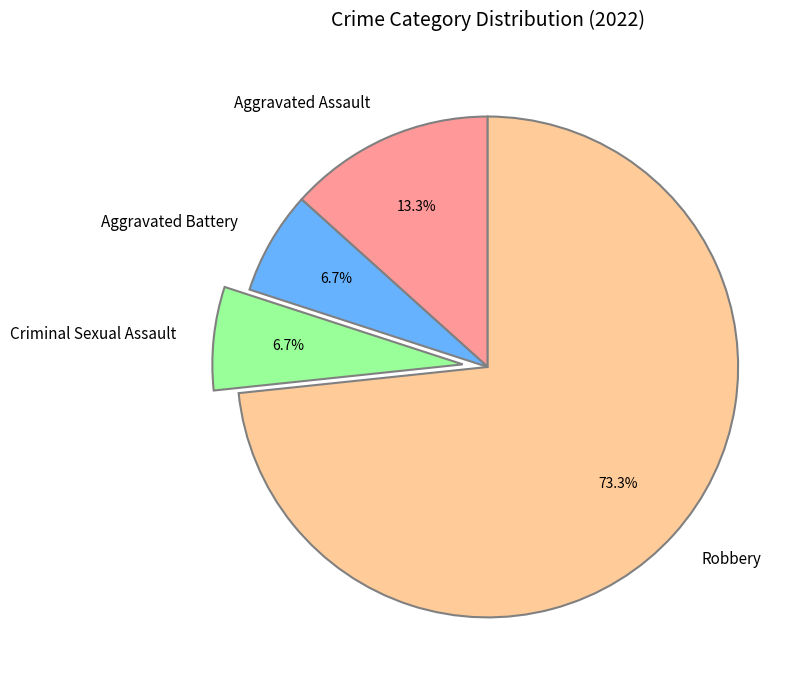

To the nearest percent, what is the average slice percentage?

25%